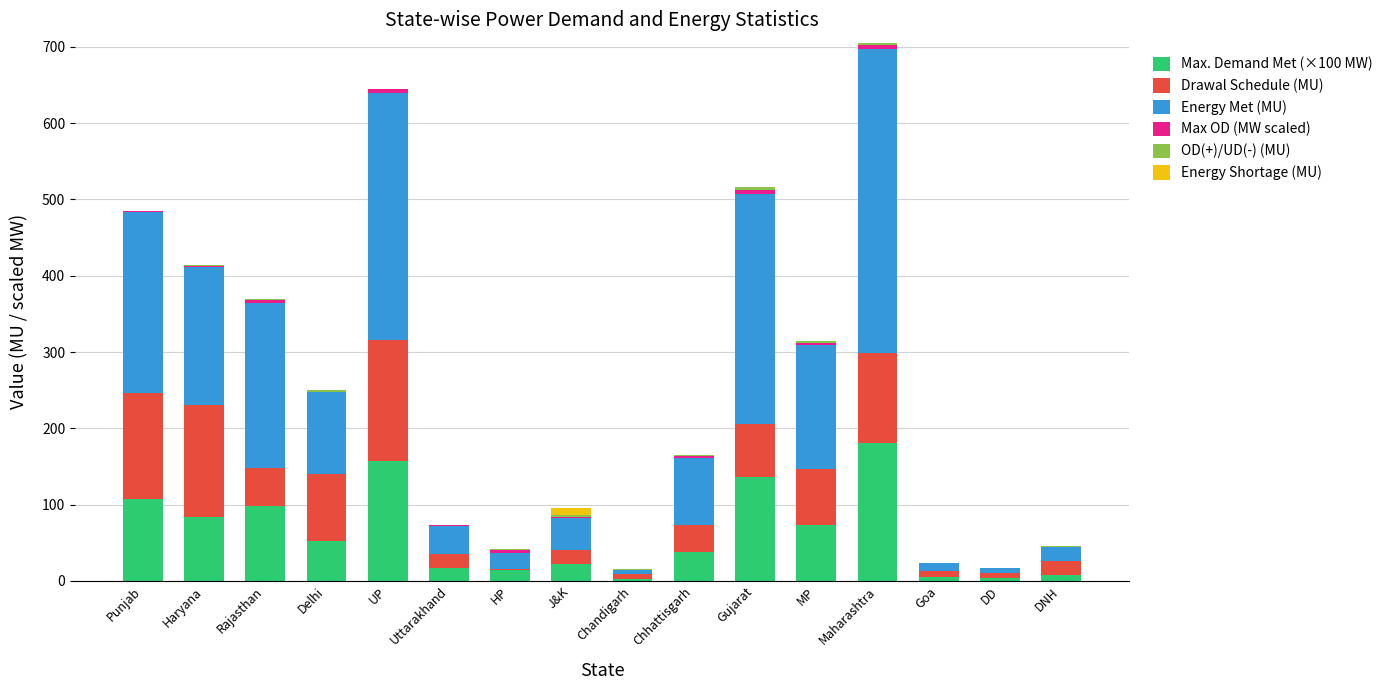

The Max. Demand Met (×100 MW) series shows 84.3 at Haryana. True or false?

True